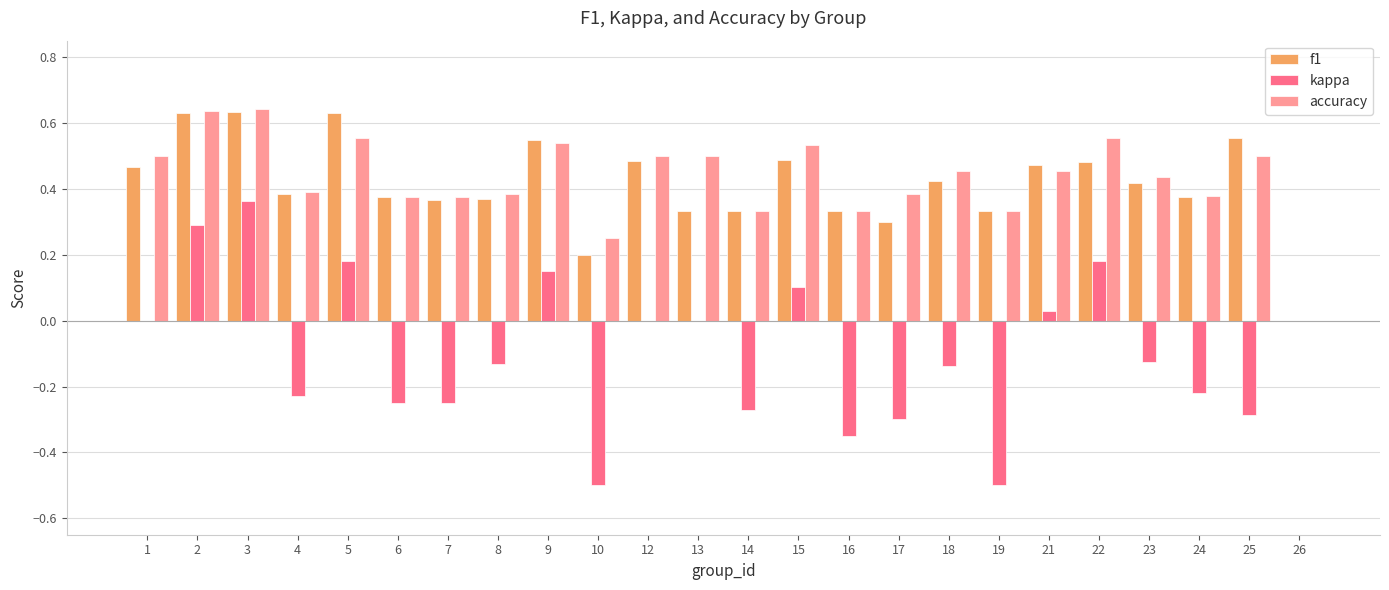

How many distinct data groups are displayed?

3